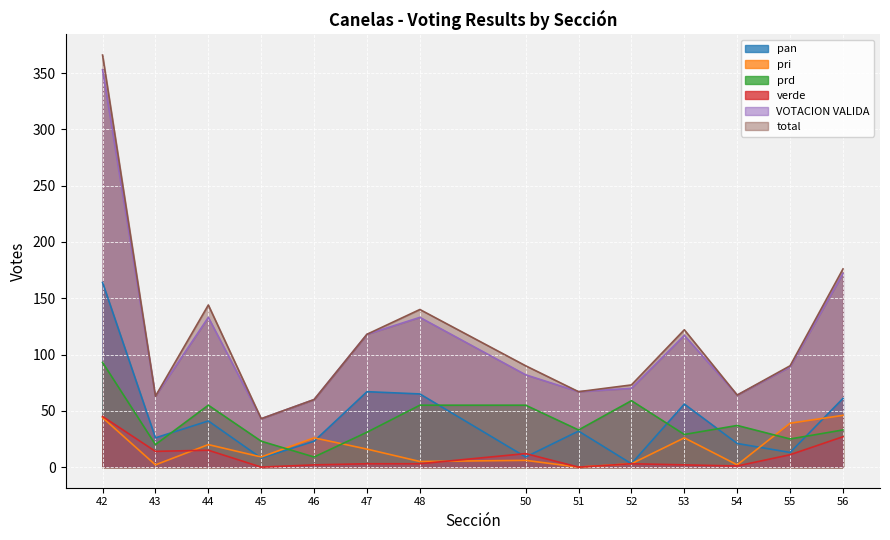

True or false: prd and VOTACION VALIDA intersect in this chart.

False